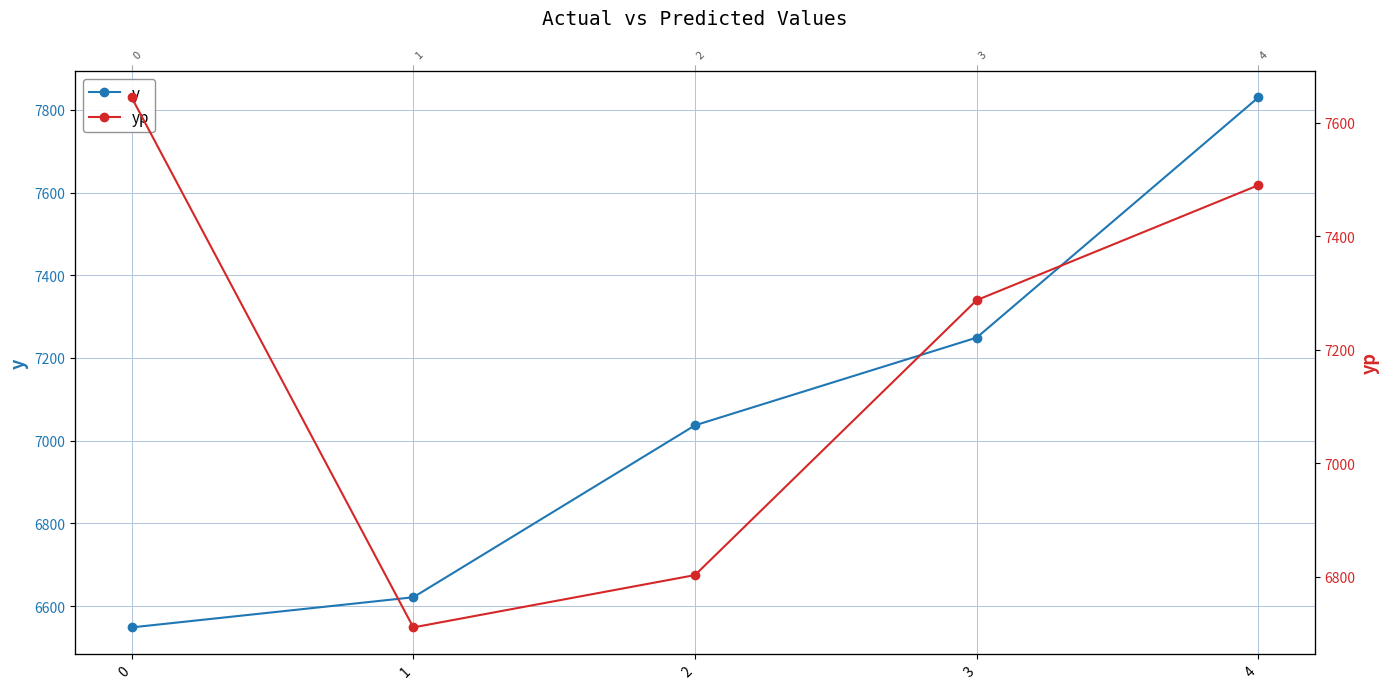

What is the value of the y point at the 4th from the left?

7249.1